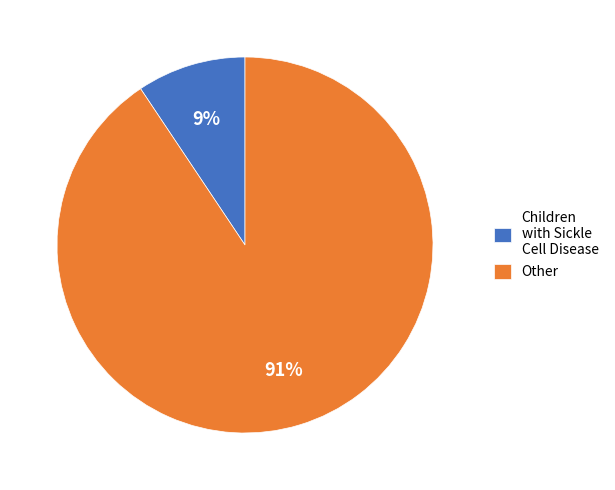

Rank the categories by value from lowest to highest.

Children with Sickle Cell Disease, Other